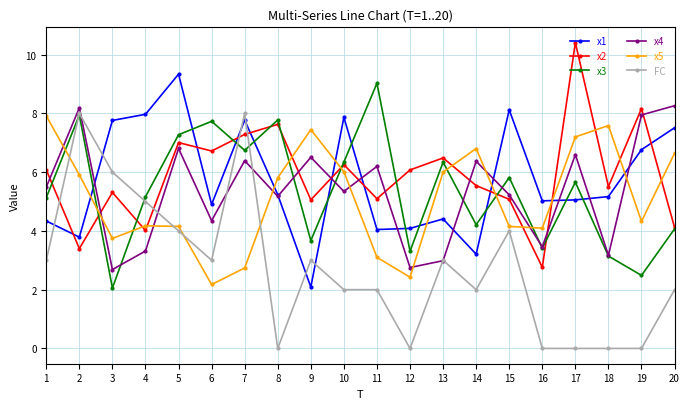

The x3 series shows 8.2 at 14. True or false?

False